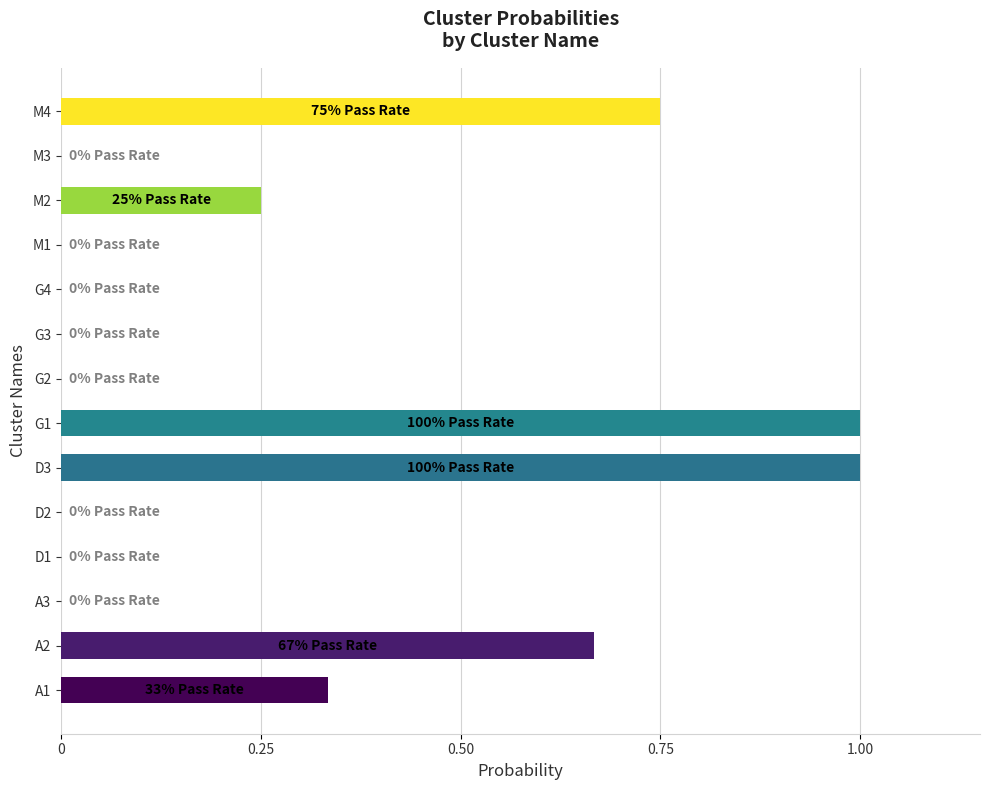

Is it true that the value at M3 is 0.0?

True